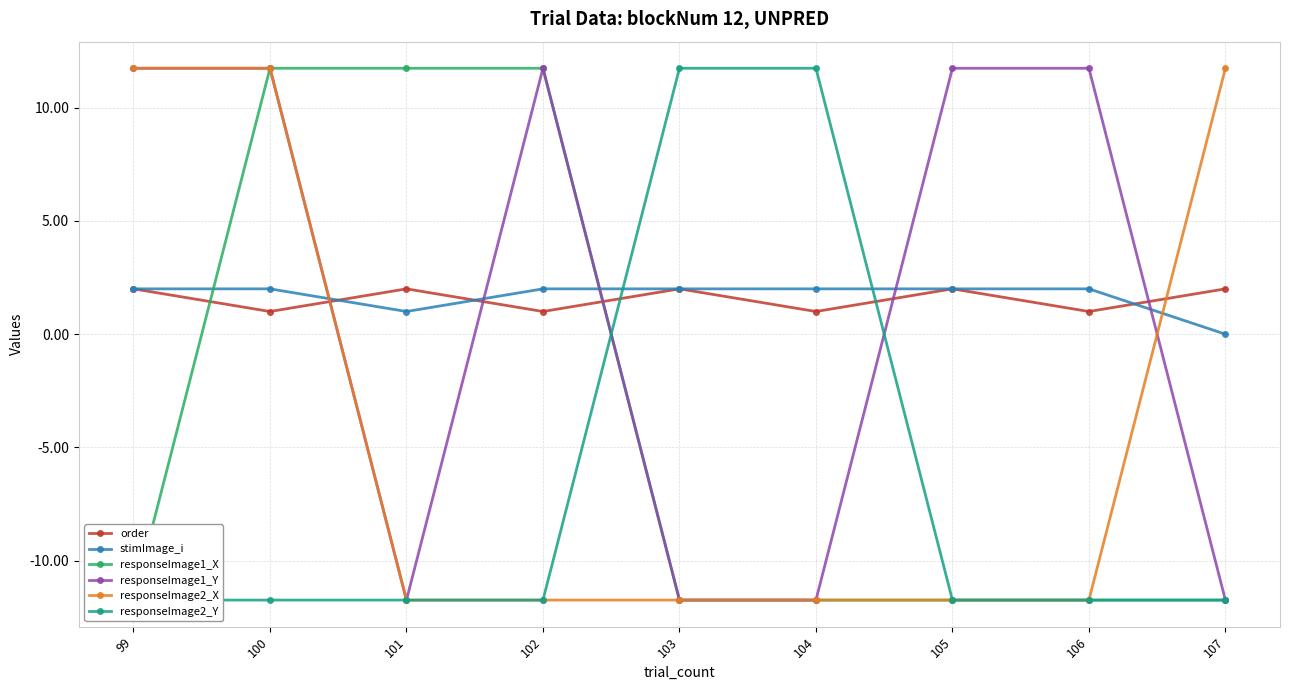

What is the spread (max minus min) of values at 105?

23.5